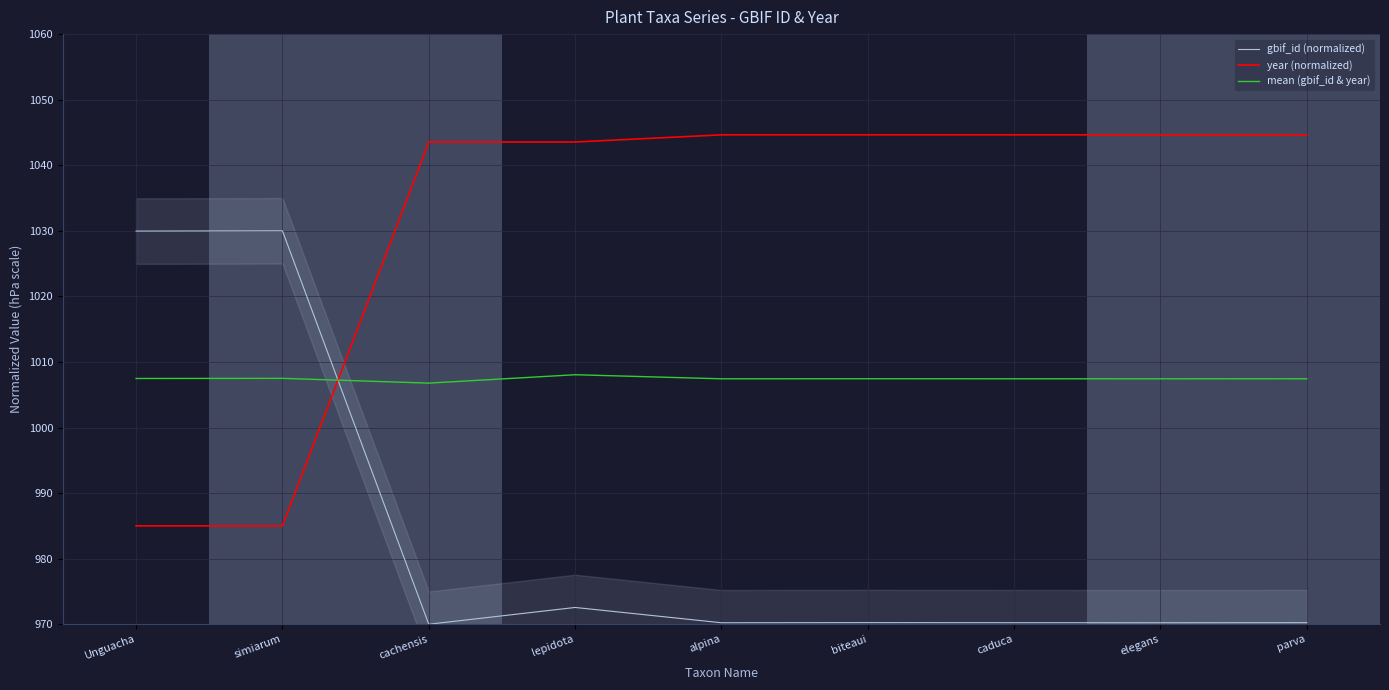

Which series has the largest range (max minus min)?

gbif_id (normalized)